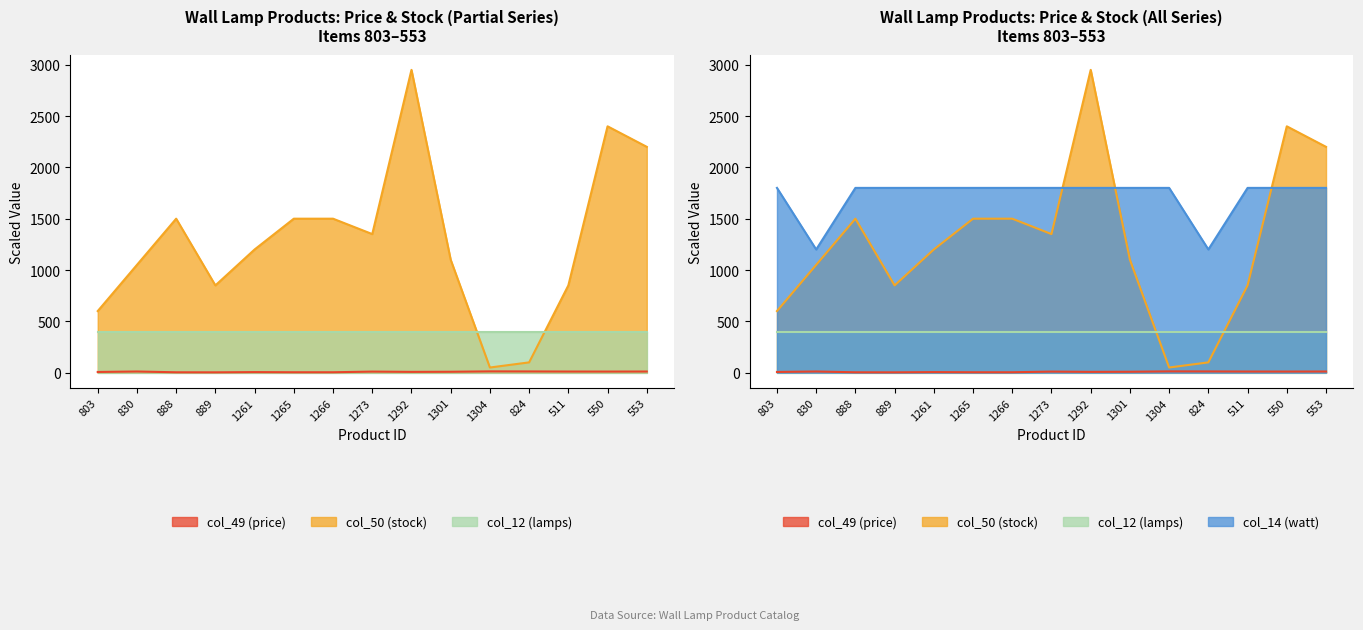

True or false: col_14 (watt) has a value of 1040.1 at 1266.

False